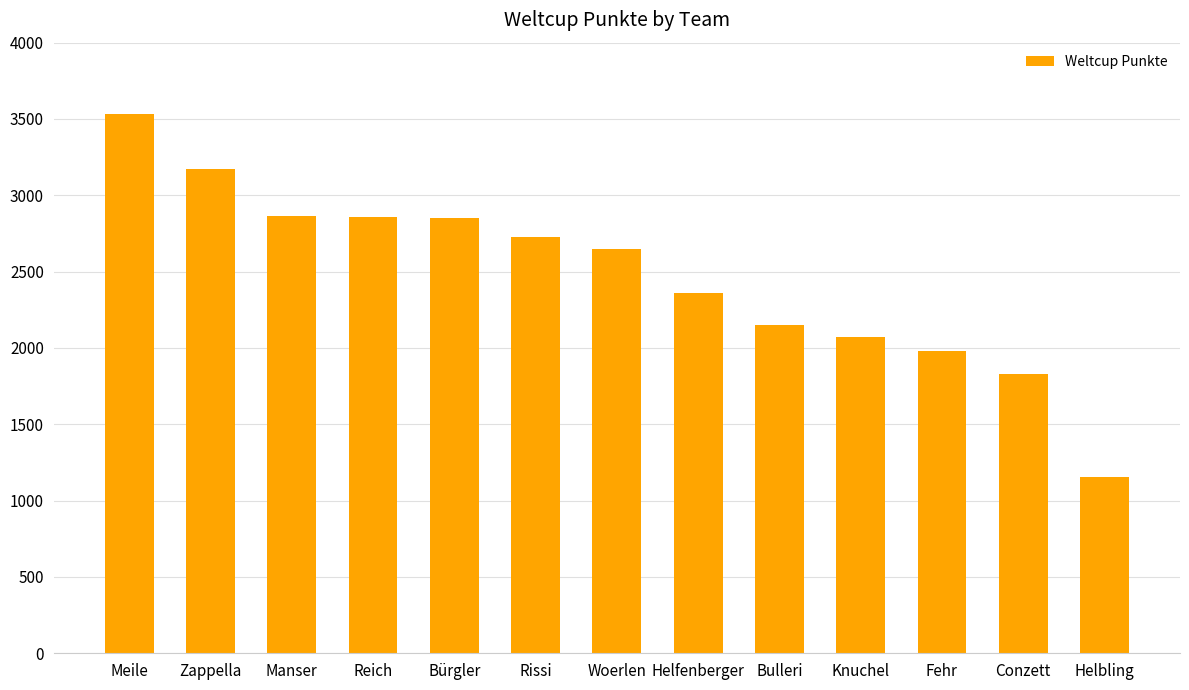

What is the difference between the maximum and minimum values?

2373